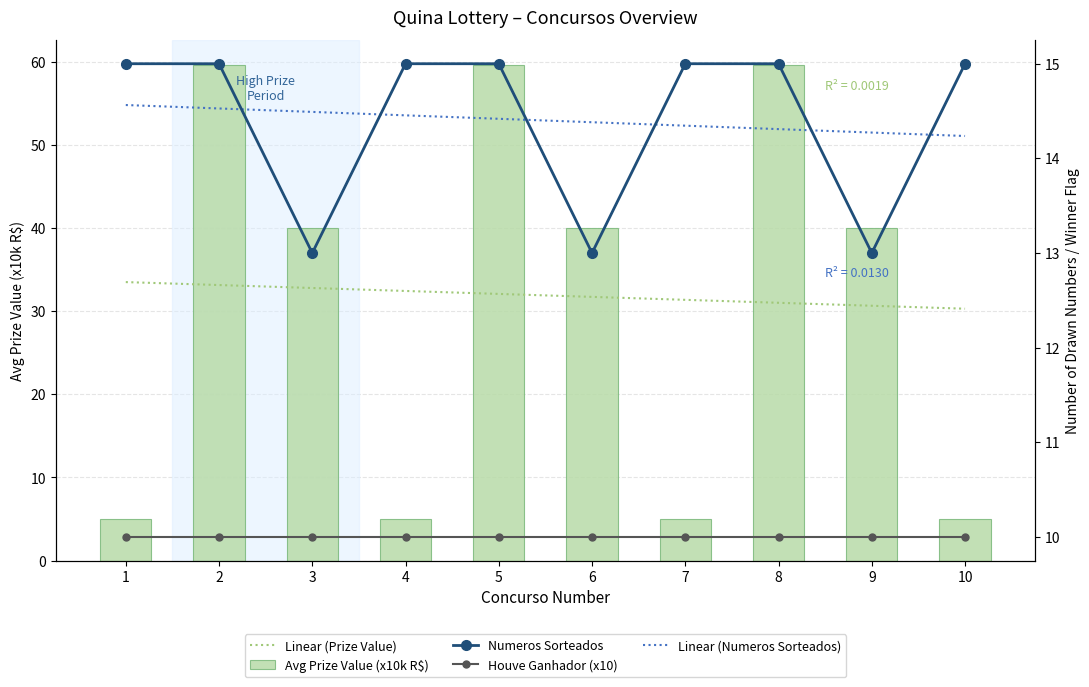

How many data points in Numeros Sorteados are less than 15?

3